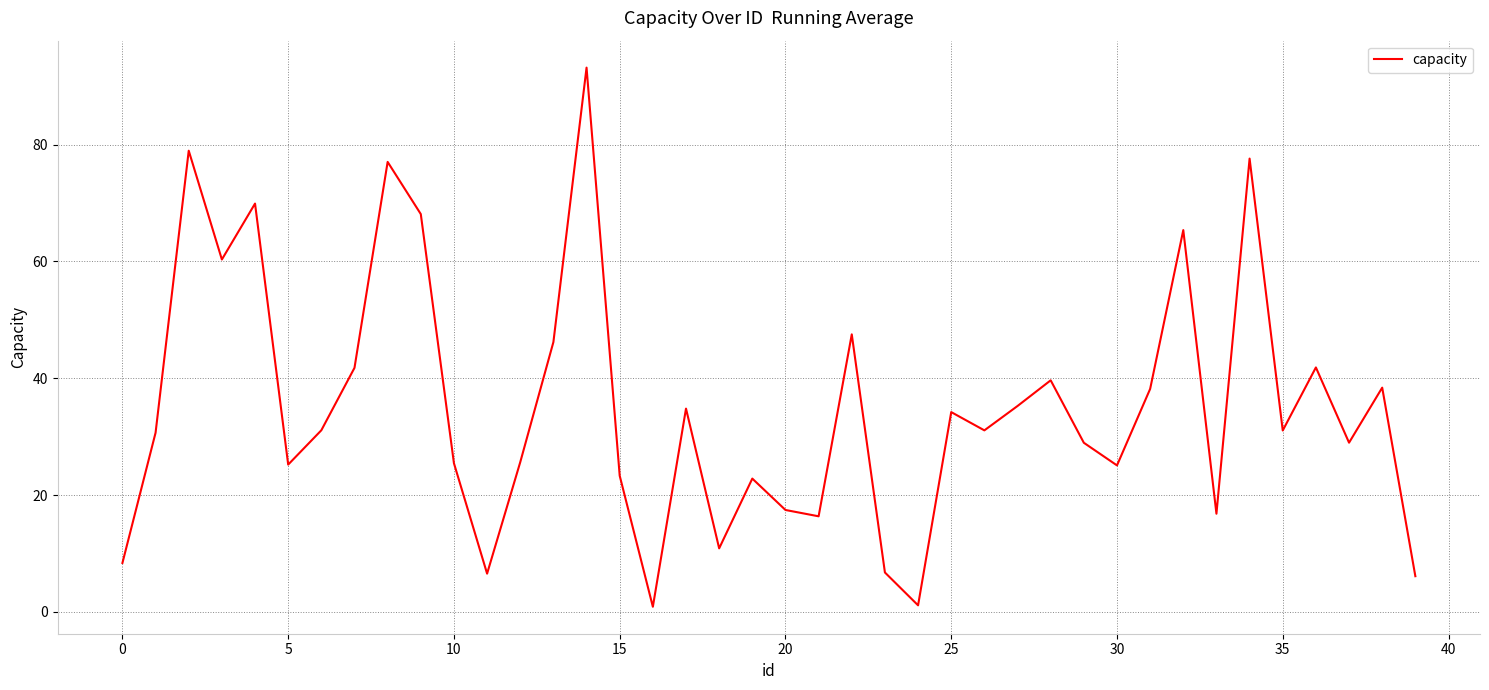

What is the difference between the maximum and minimum values?

92.3